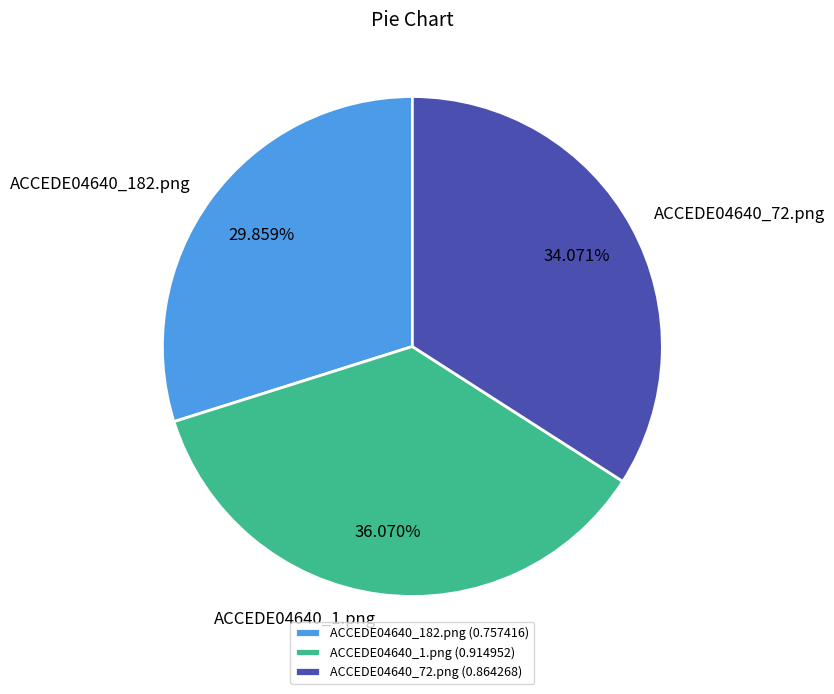

Rank the categories by value from lowest to highest.

ACCEDE04640_182.png, ACCEDE04640_72.png, ACCEDE04640_1.png